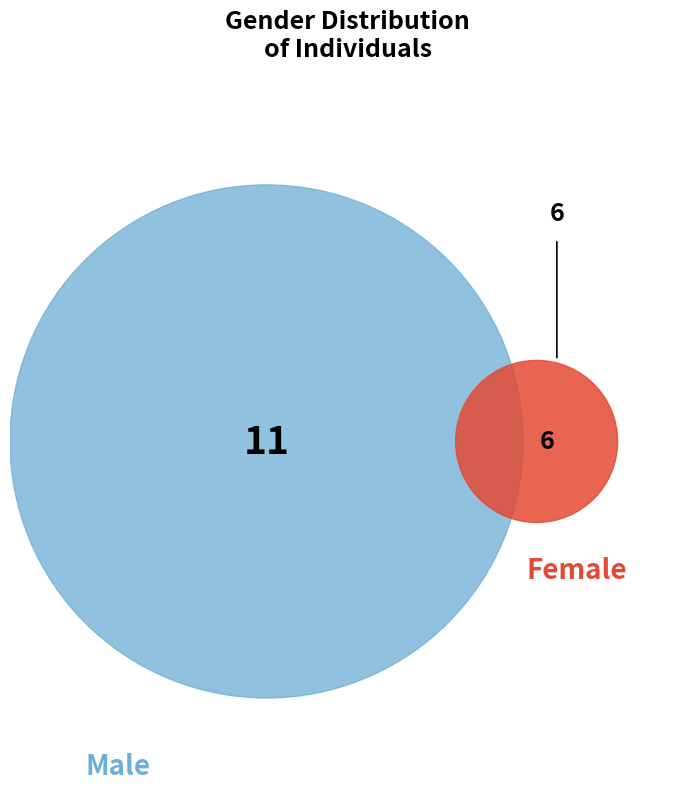

How many segments does this pie chart have?

2